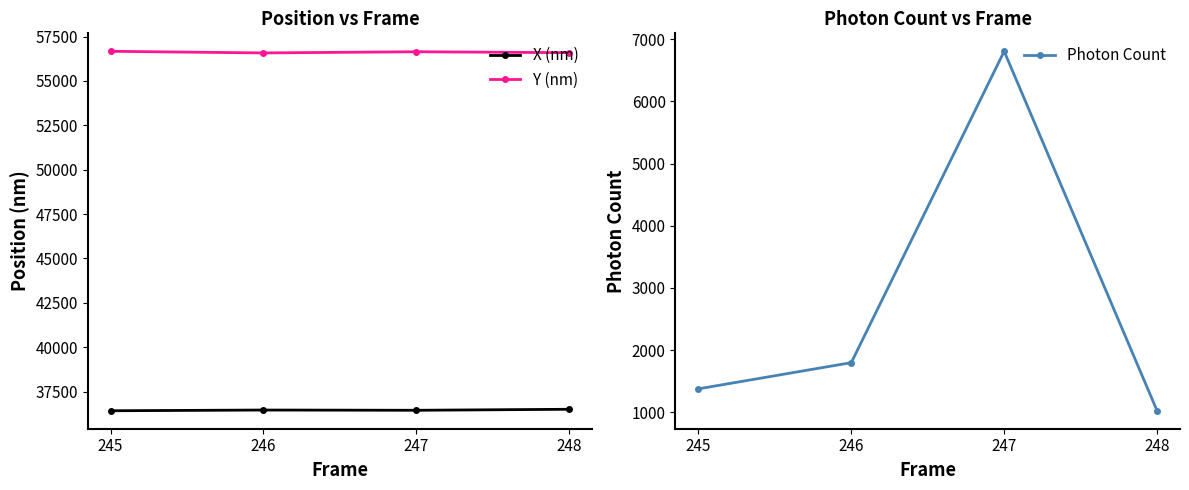

Rank the series at 245 from highest to lowest value.

Y (nm), X (nm), Photon Count